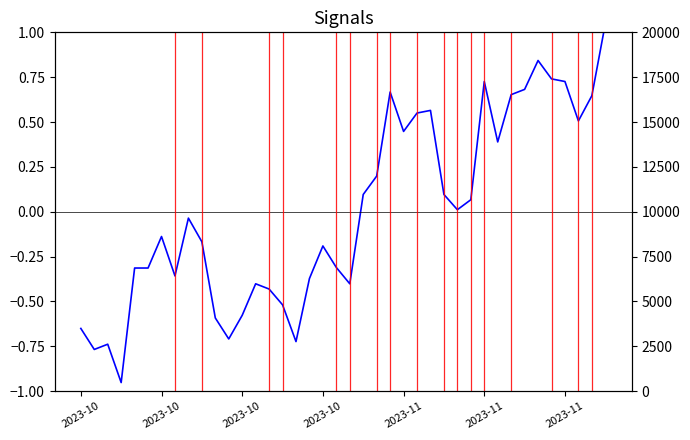

Reading left to right, what are all the values shown in this chart?

-0.7	-0.8	-0.7	-1.0	-0.3	-0.3	-0.1	-0.4	-0.0	-0.2	-0.6	-0.7	-0.6	-0.4	-0.4	-0.5	-0.7	-0.4	-0.2	-0.3	-0.4	0.1	0.2	0.7	0.4	0.6	0.6	0.1	0.0	0.1	0.7	0.4	0.7	0.7	0.8	0.7	0.7	0.5	0.6	1.0